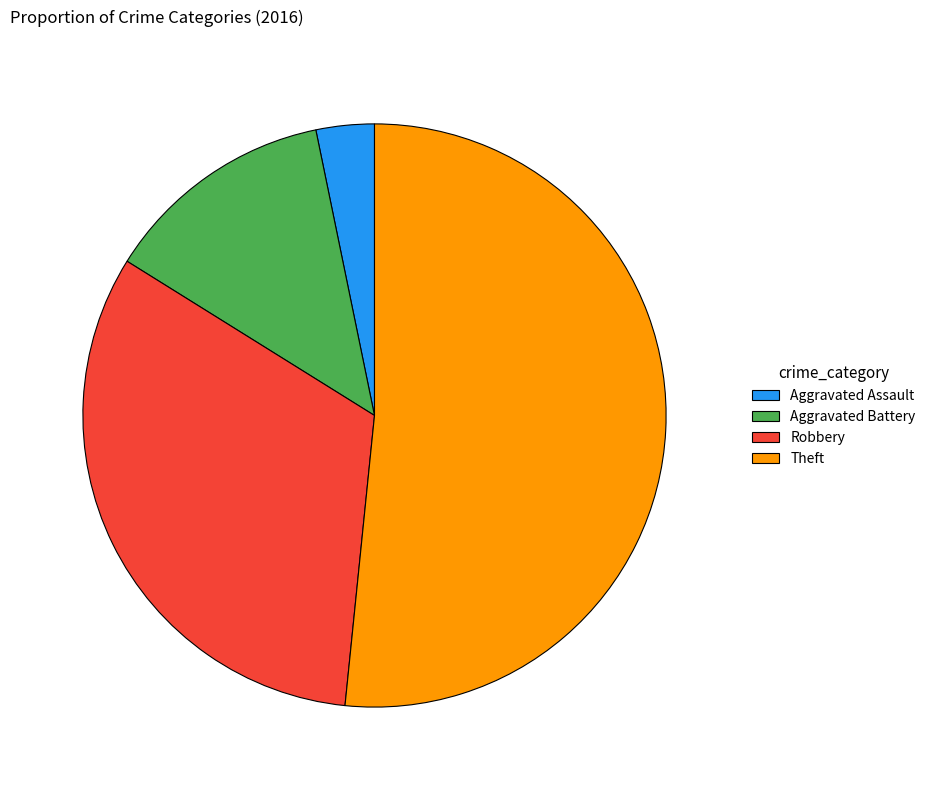

Which category has the smallest portion of the pie?

Aggravated Assault